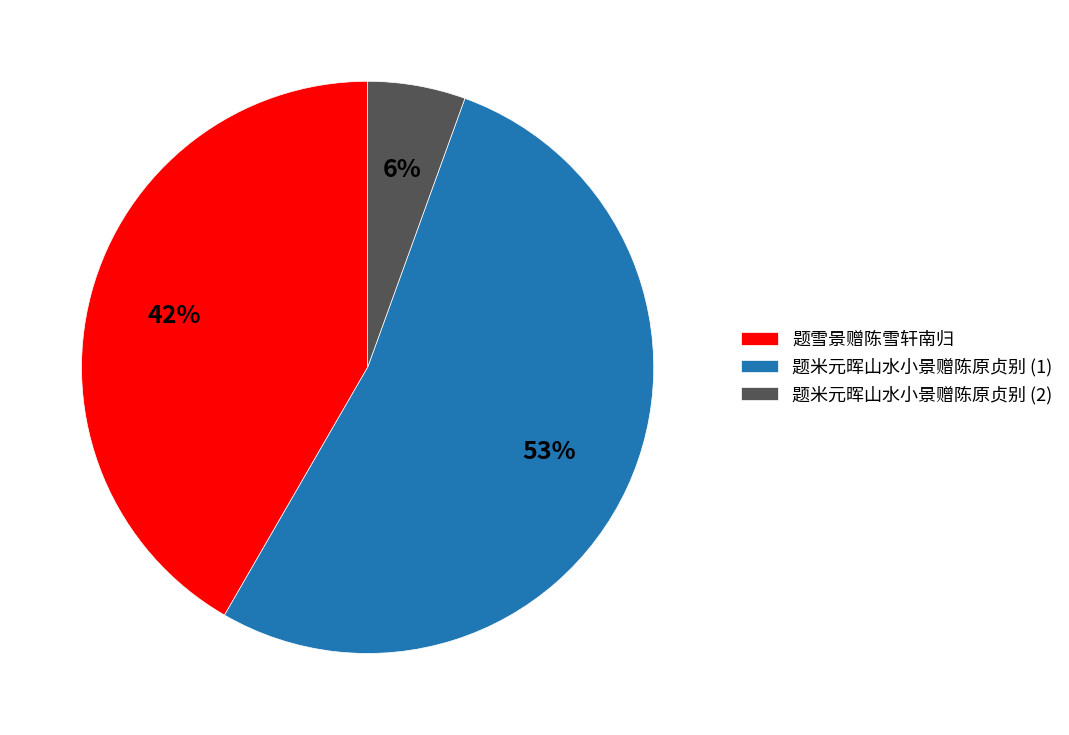

To the nearest percent, what portion does 题米元晖山水小景赠陈原贞别 (2) represent?

6%